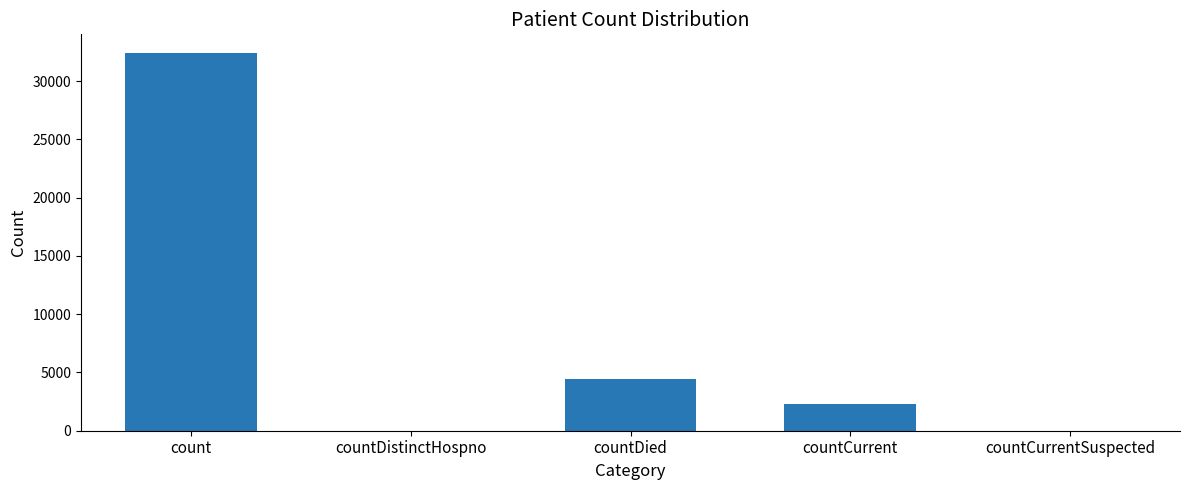

Are the bars horizontal?

No